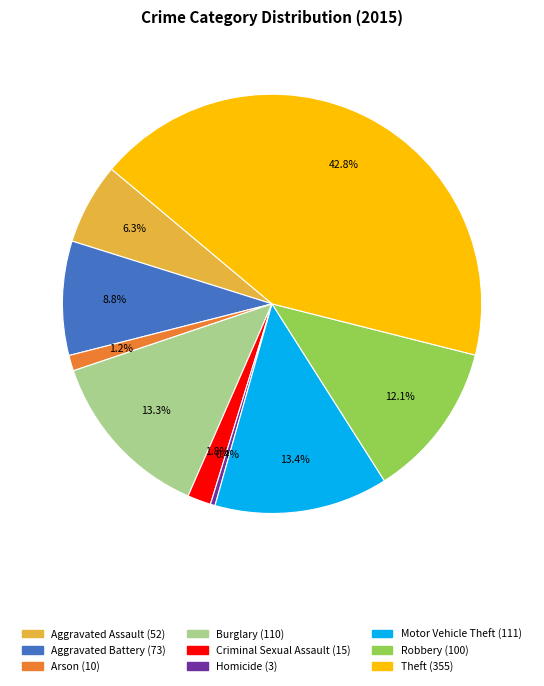

To the nearest percent, what is the difference between the Robbery and Homicide slice percentages?

12%